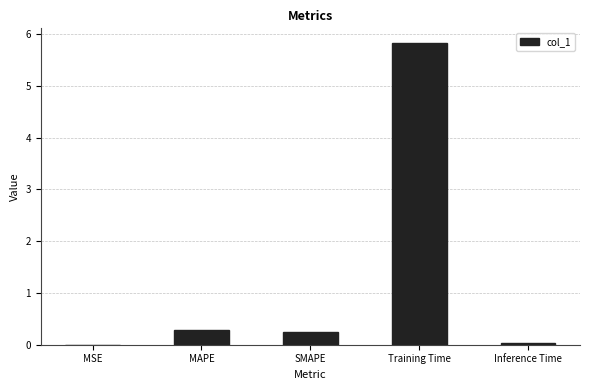

Between MAPE and Inference Time, which is larger?

MAPE